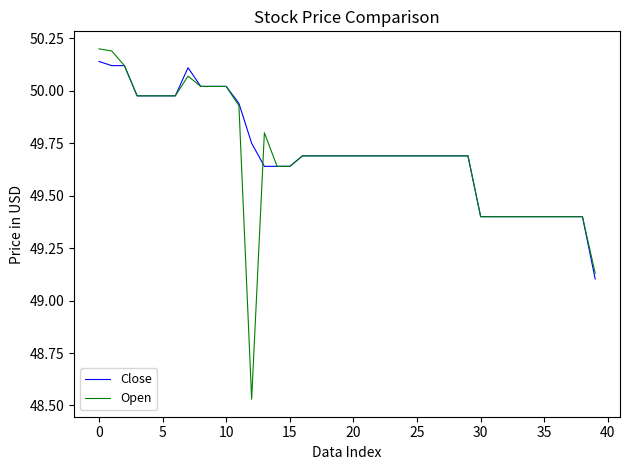

What is the greatest value displayed?

50.2